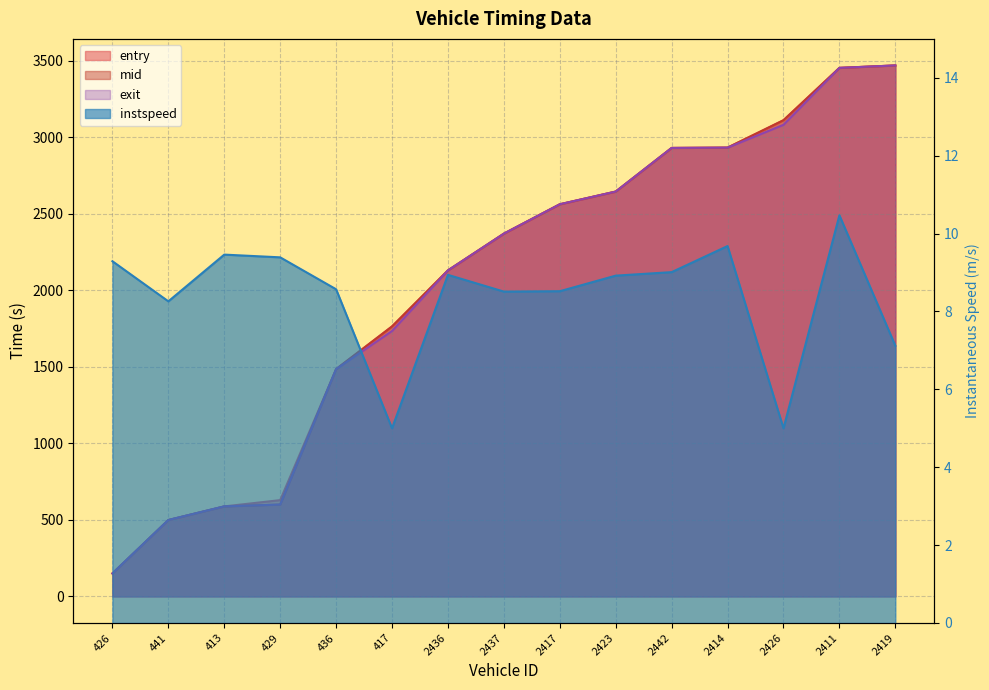

Reading left to right, transcribe all the data shown in this chart.

entry: 150.0	499.1	588.2	629.1	1485.0	1764.0	2130.1	2370.2	2562.0	2645.1	2930.1	2932.2	3111.2	3453.1	3469.1
mid: 150.1	499.2	588.2	600.2	1485.1	1764.0	2130.1	2370.2	2562.1	2645.1	2930.1	2932.2	3111.2	3453.2	3469.1
exit: 150.1	499.2	588.2	600.2	1485.1	1734.1	2130.2	2370.2	2562.1	2645.2	2930.2	2932.2	3081.3	3453.2	3469.2
instspeed: 9.3	8.3	9.5	9.4	8.6	5.0	8.9	8.5	8.5	8.9	9.0	9.7	5.0	10.5	7.1